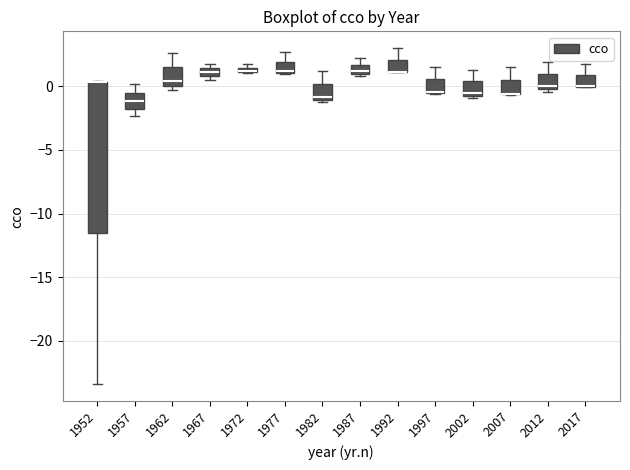

Where does the upper whisker of the box at x = 1987 end on the y-axis? The values are not printed on the chart, so give them approximately, as read against the axis.

2.0